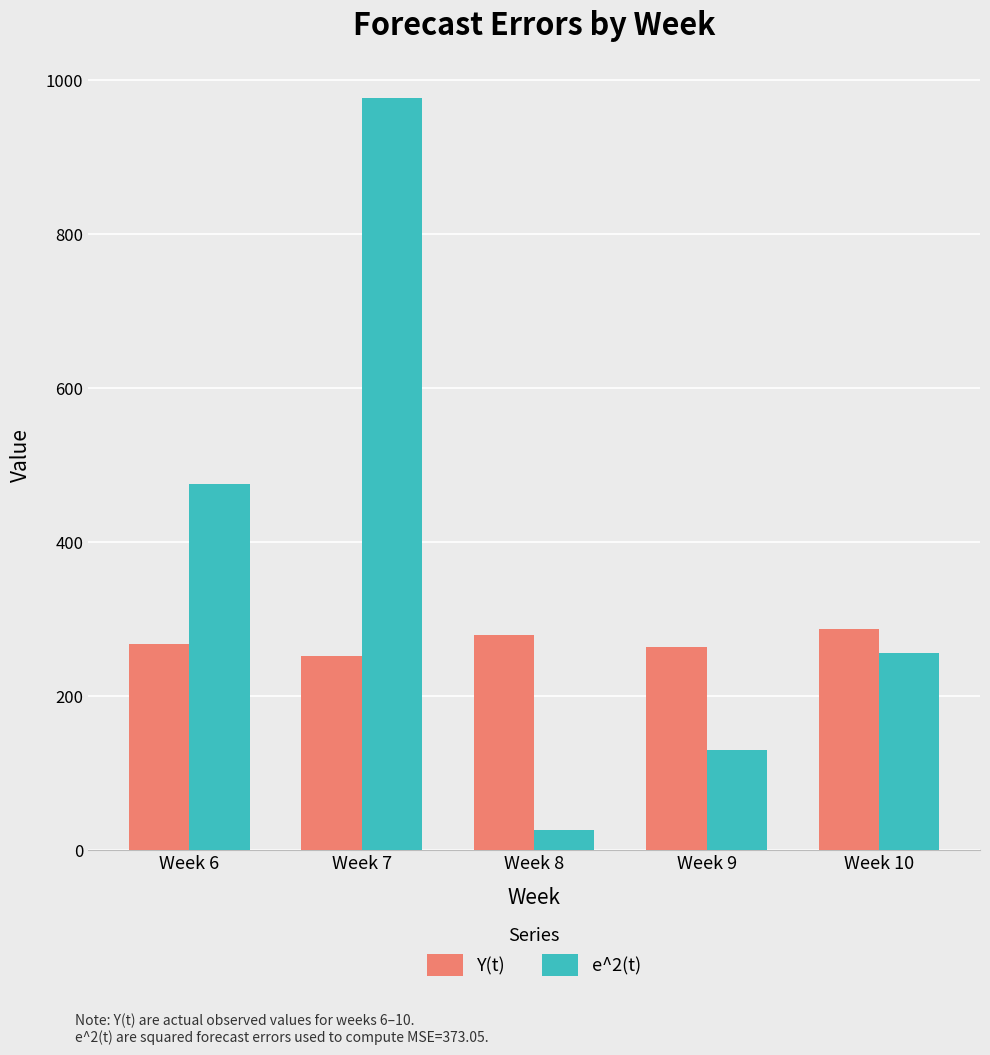

How many data points in e^2(t) are less than 256?

2